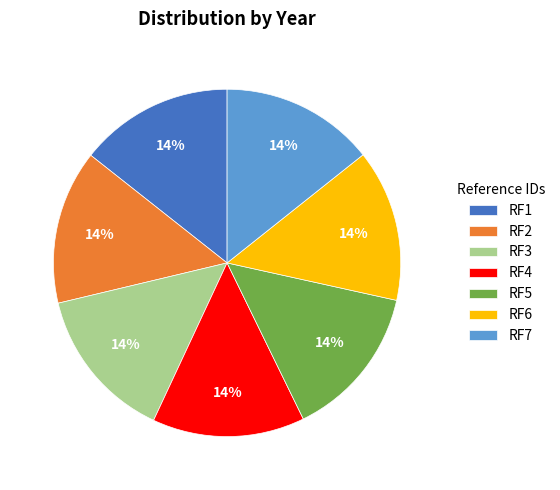

Do RF1 and RF6 together represent more than half of the pie?

No